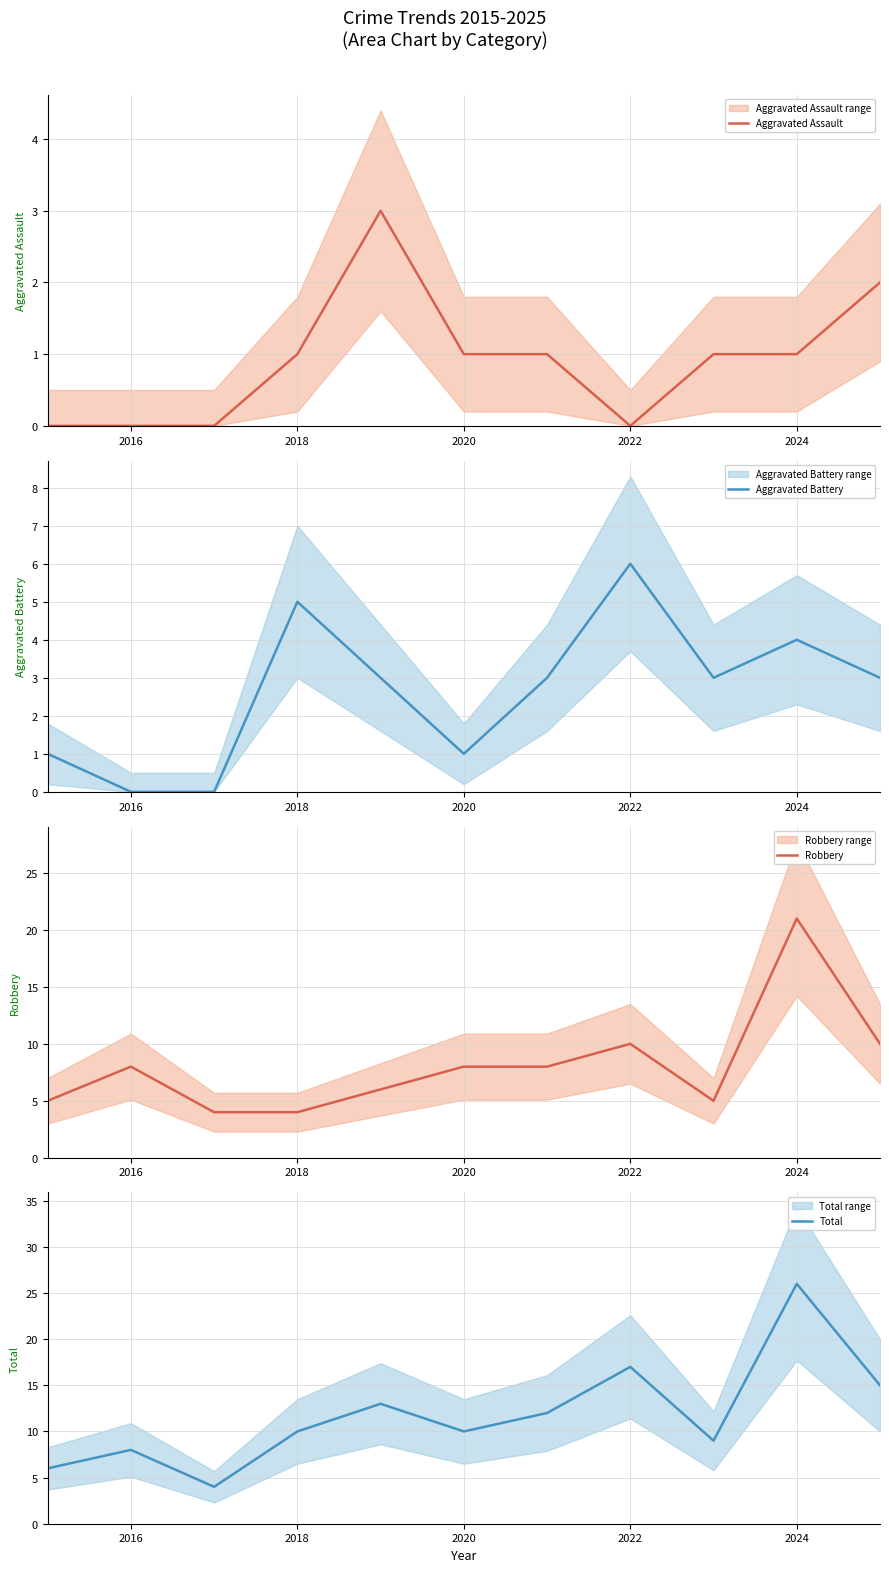

Is it true that Total equals 17 at 2022?

True